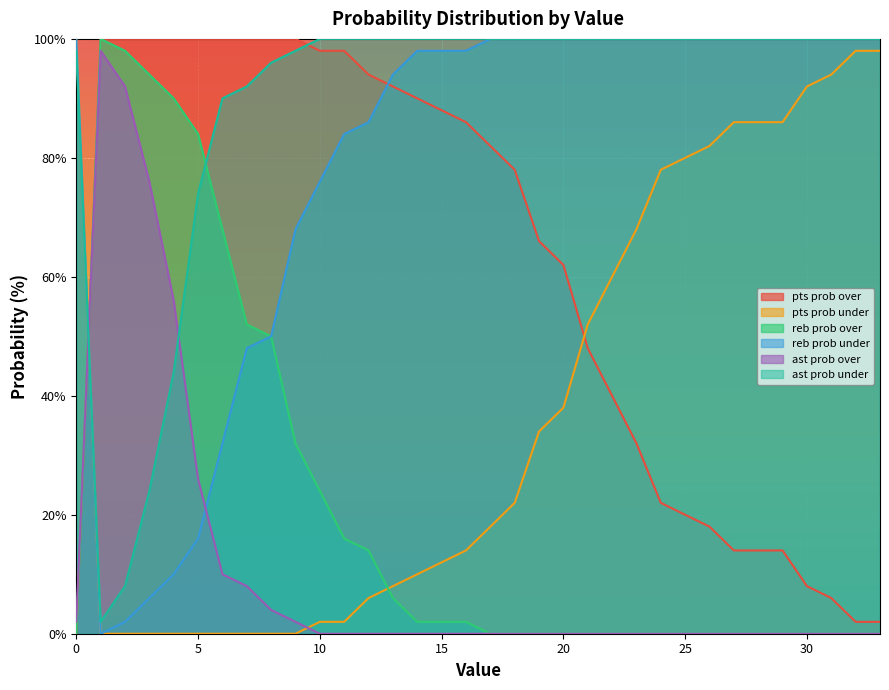

Reading right to left, transcribe all the data shown in this chart.

pts prob over: 2	2	6	8	14	14	14	18	20	22	32	40	48	62	66	78	82	86	88	90	92	94	98	98	100	100	100	100	100	100	100	100	100	0
pts prob under: 98	98	94	92	86	86	86	82	80	78	68	60	52	38	34	22	18	14	12	10	8	6	2	2	0	0	0	0	0	0	0	0	0	100
reb prob over: 0	0	0	0	0	0	0	0	0	0	0	0	0	0	0	0	0	2	2	2	6	14	16	24	32	50	52	68	84	90	94	98	100	0
reb prob under: 100	100	100	100	100	100	100	100	100	100	100	100	100	100	100	100	100	98	98	98	94	86	84	76	68	50	48	32	16	10	6	2	0	100
ast prob over: 0	0	0	0	0	0	0	0	0	0	0	0	0	0	0	0	0	0	0	0	0	0	0	0	2	4	8	10	26	56	76	92	98	2
ast prob under: 100	100	100	100	100	100	100	100	100	100	100	100	100	100	100	100	100	100	100	100	100	100	100	100	98	96	92	90	74	44	24	8	2	98